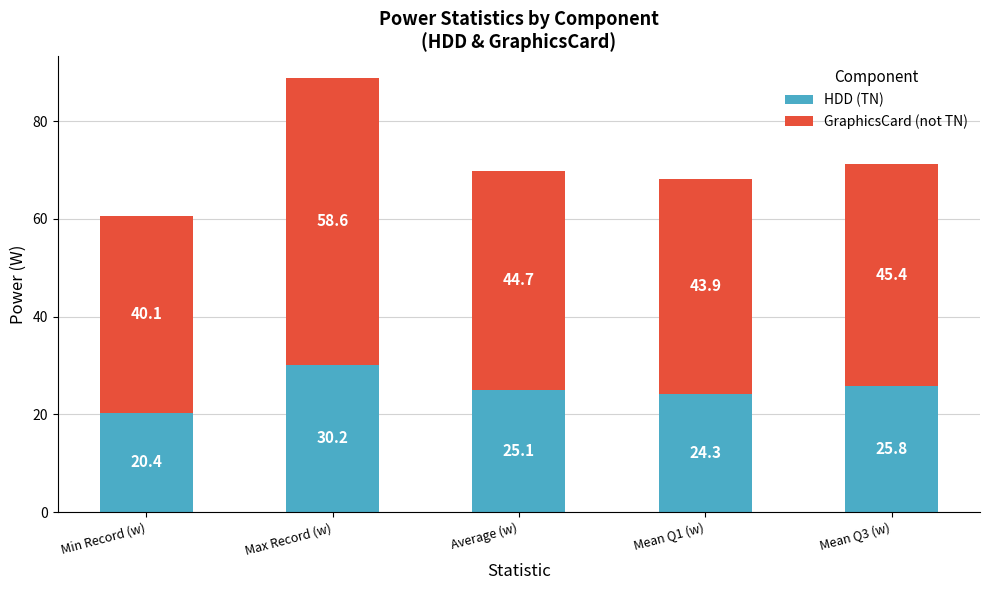

Reading left to right, list the values for the HDD (TN) series.

Min Record (w)=20.4	Max Record (w)=30.2	Average (w)=25.1	Mean Q1 (w)=24.3	Mean Q3 (w)=25.8